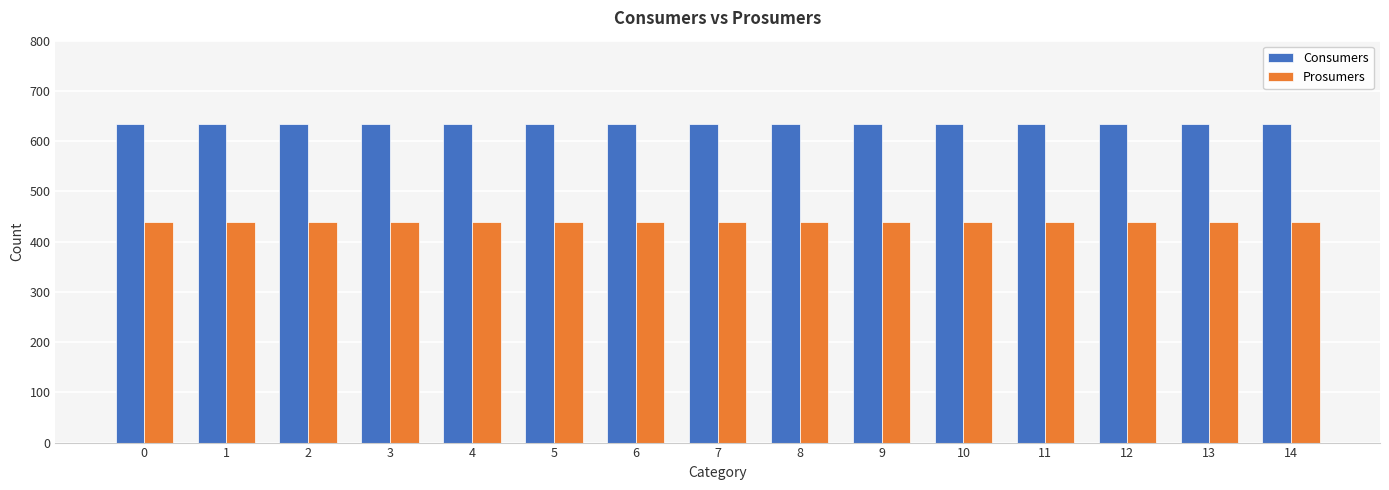

What is the spread (max minus min) of values at 7?

195